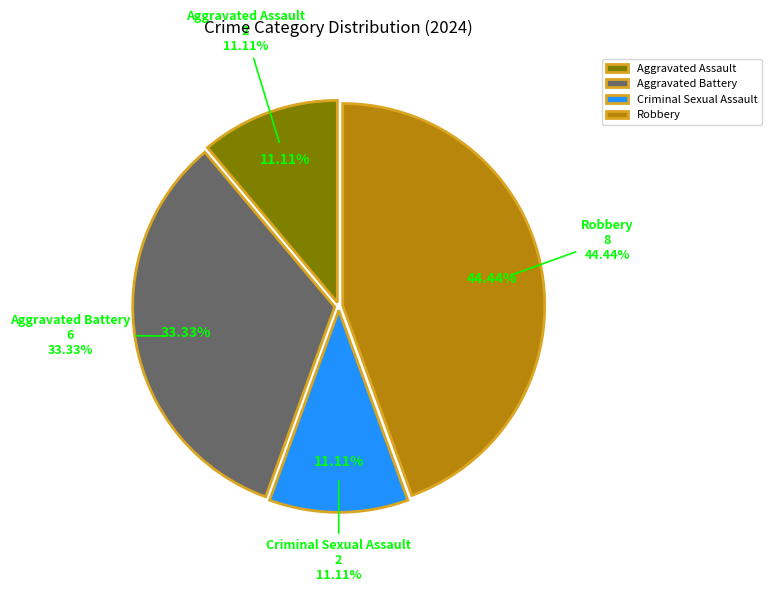

How many segments does this pie chart have?

4